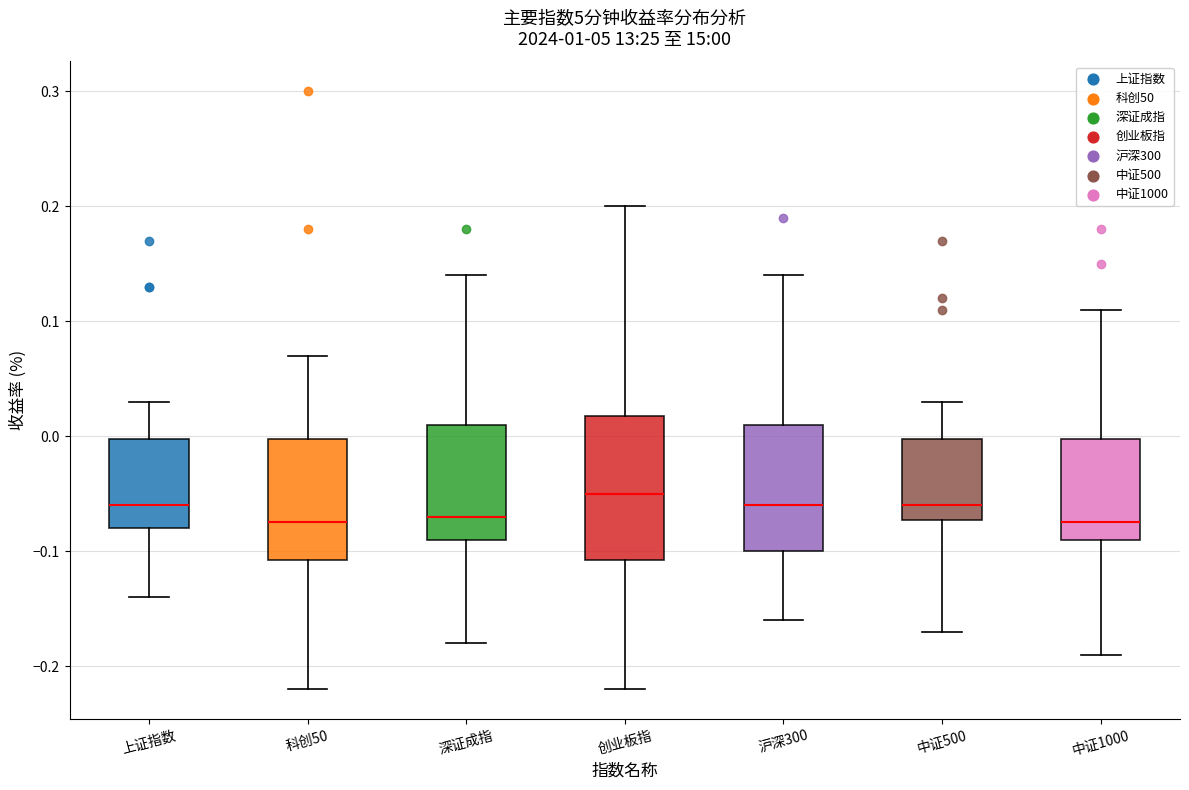

Which box is the tallest, from its lower edge to its upper edge?

创业板指